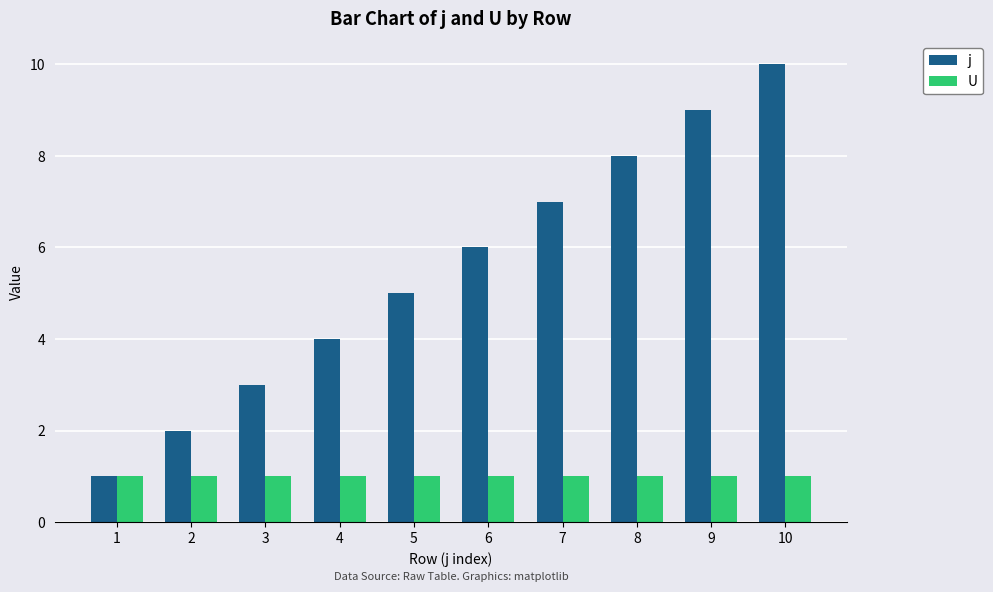

Count the j values in the range 3 to 8.

6